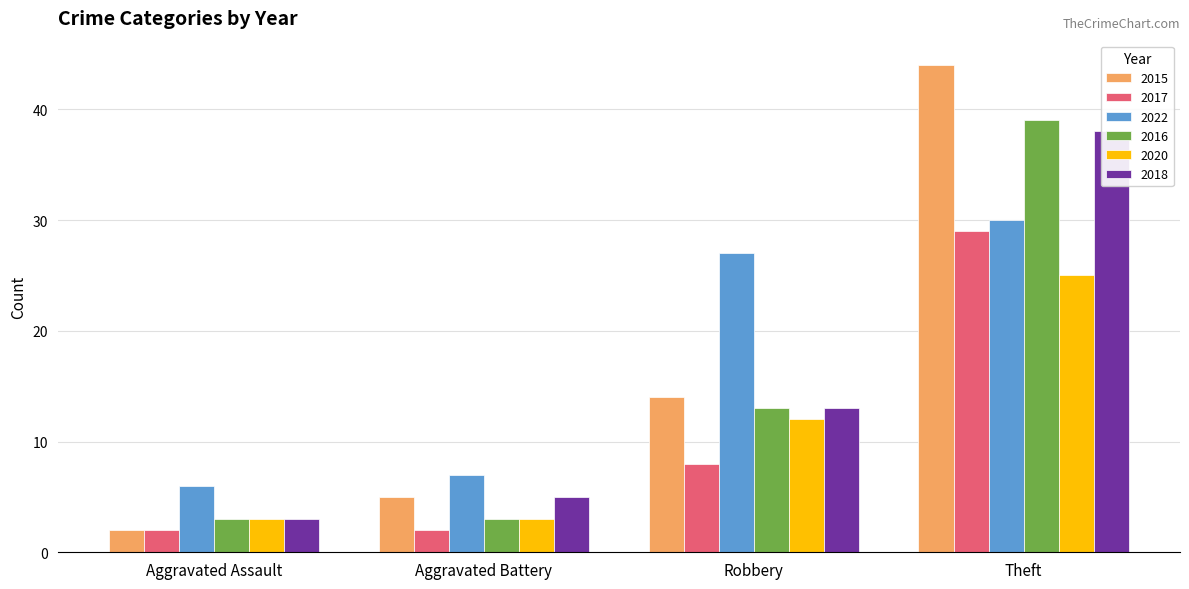

What position from the right is Theft?

1